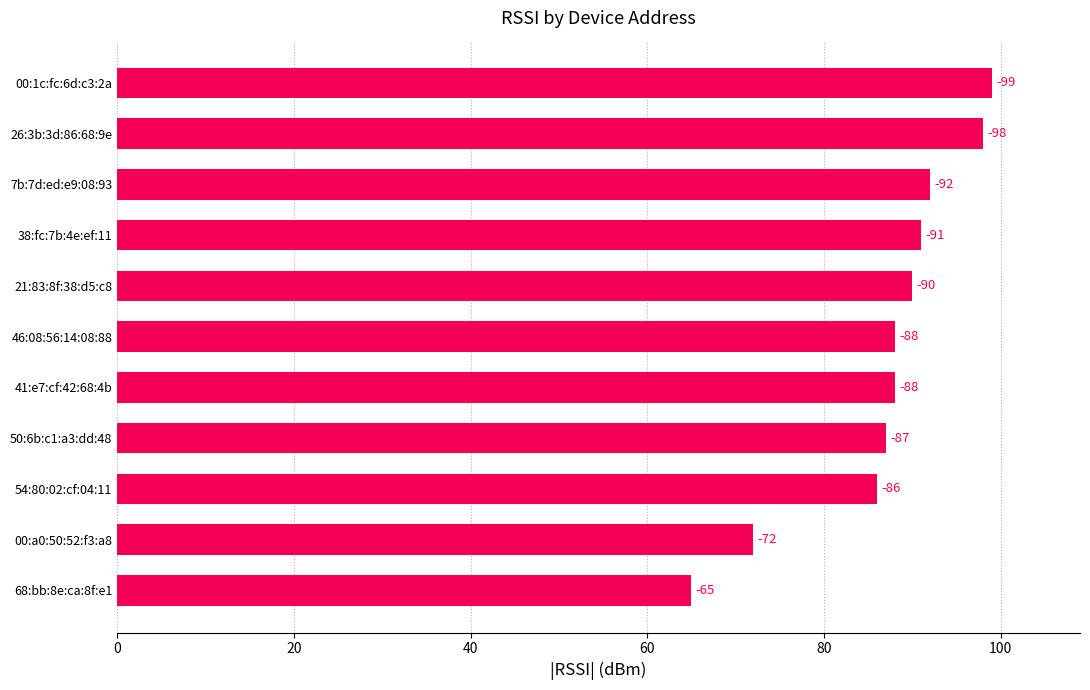

How many bars are there in total?

11